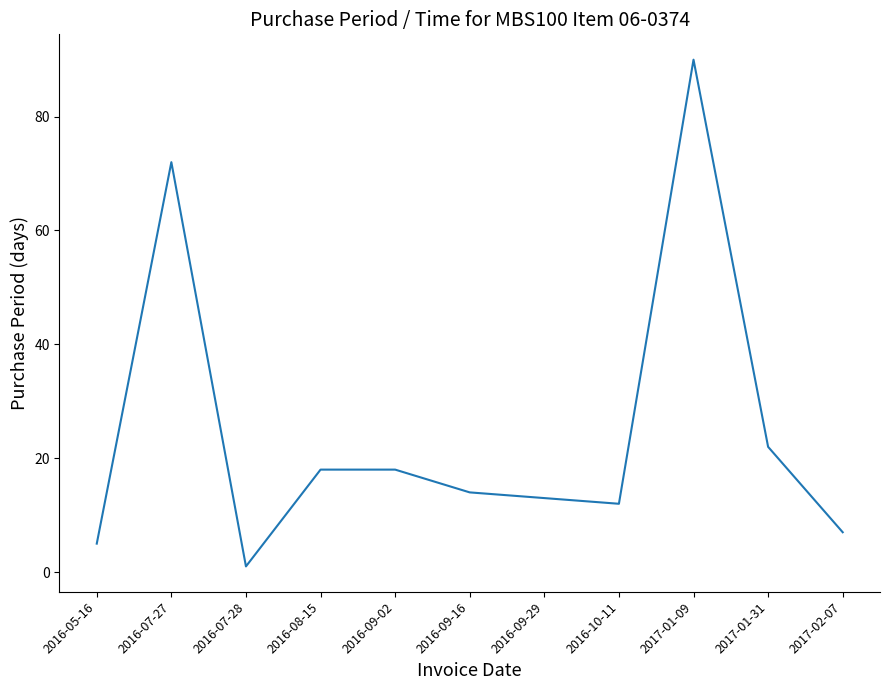

Where is the first local maximum?

2016-07-27